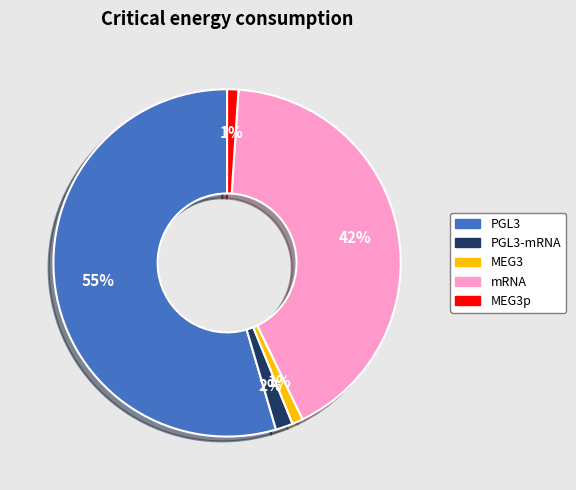

How many segments does this pie chart have?

5